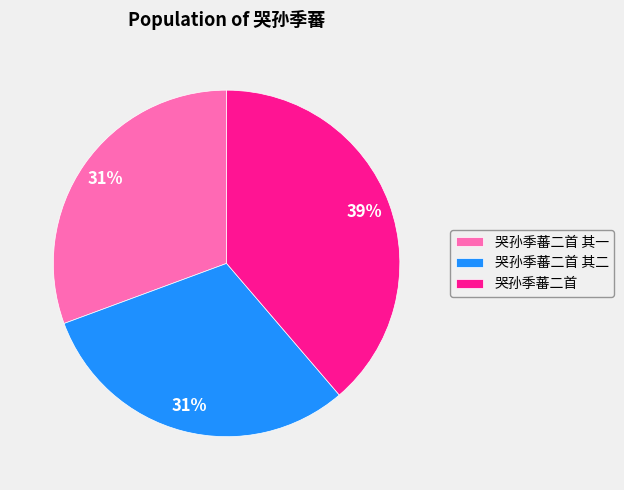

Combined, do 哭孙季蕃二首 其二 and 哭孙季蕃二首 其一 account for over 50%?

Yes